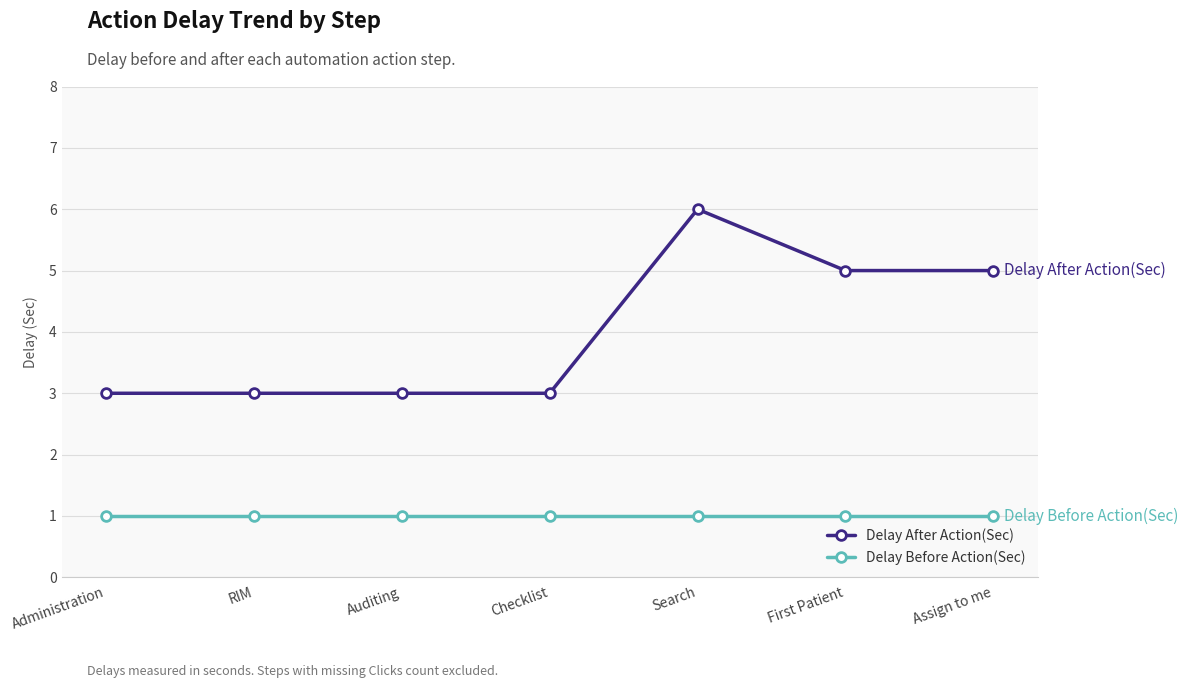

What is the label of the 6th point from the right?

RIM